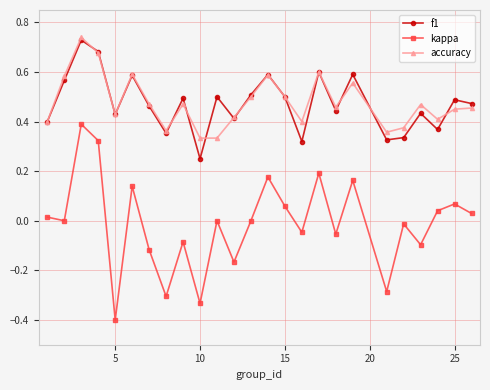

What is the minimum value shown in the chart?

-0.4